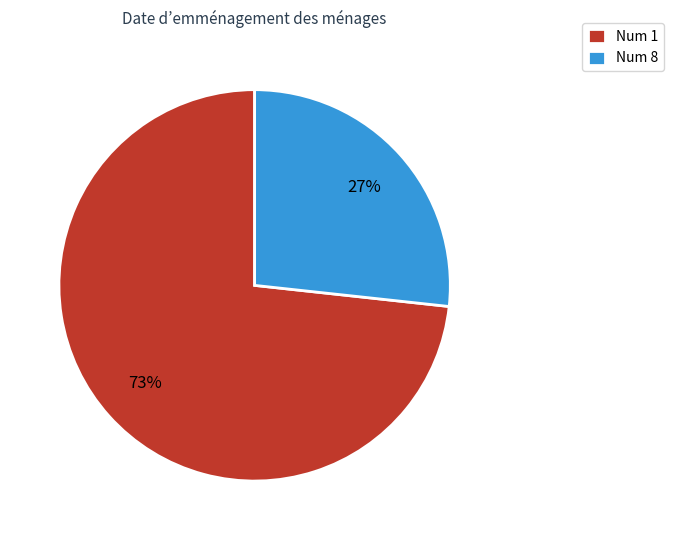

To the nearest percent, what is the average slice percentage?

50%